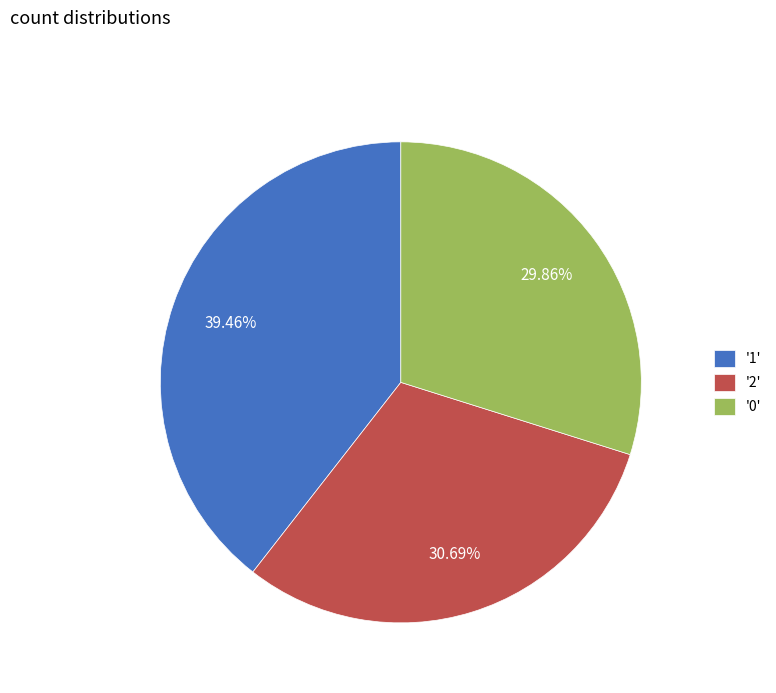

What is the largest slice in the pie chart?

'1'